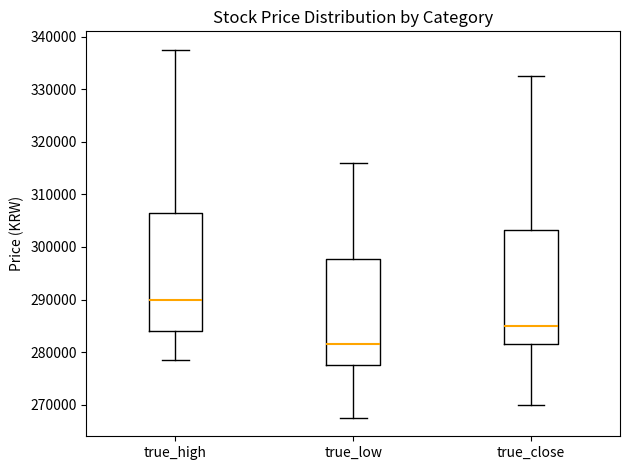

Reading left to right, read every box against the y-axis: the position of its median line, the range the box covers, and the ends of its whiskers. The values are not printed on the chart, so give them approximately, as read against the axis.

true_high: median 290000, box 284000 to 306000, whiskers 278000 to 338000
true_low: median 281000, box 277000 to 298000, whiskers 268000 to 316000
true_close: median 285000, box 282000 to 303000, whiskers 270000 to 332000